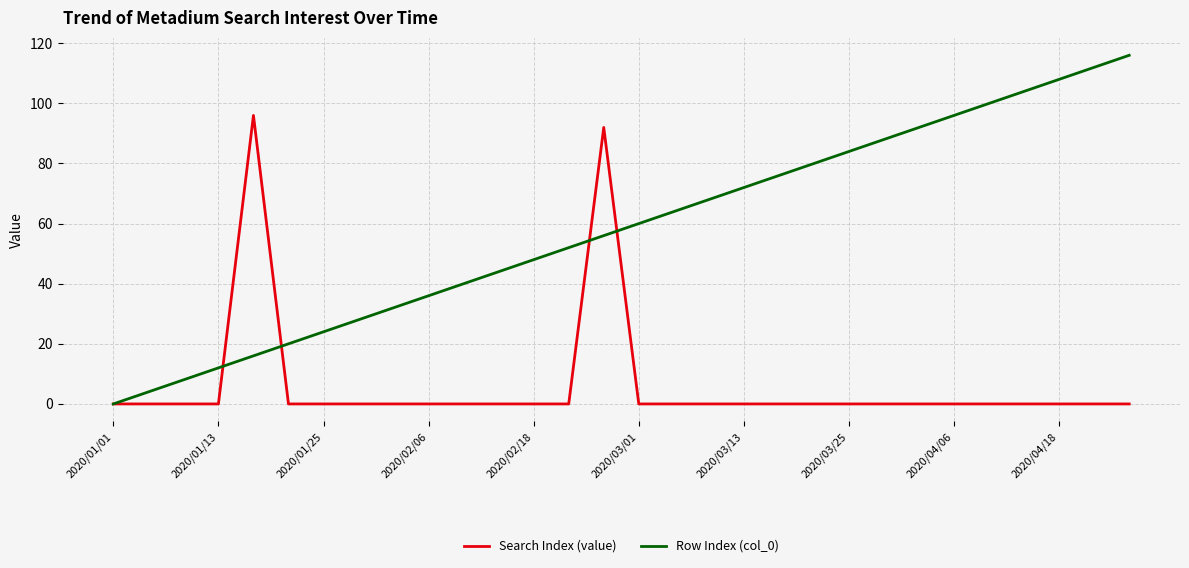

Which series has the widest spread of values?

Row Index (col_0)